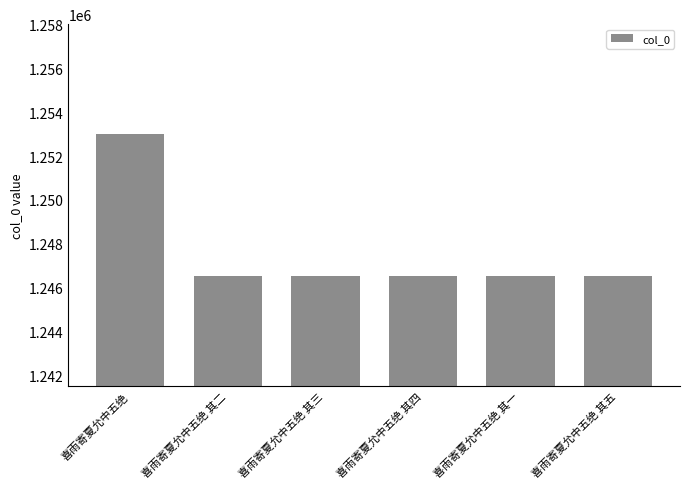

The chart shows a value of 1246523 at 喜雨寄夏允中五绝 其二. True or false?

True